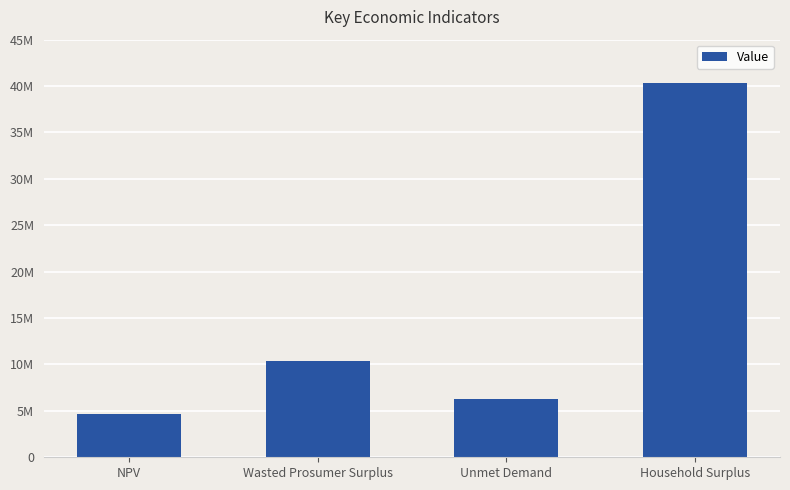

List the labels in order of value, largest first.

Household Surplus, Wasted Prosumer Surplus, Unmet Demand, NPV